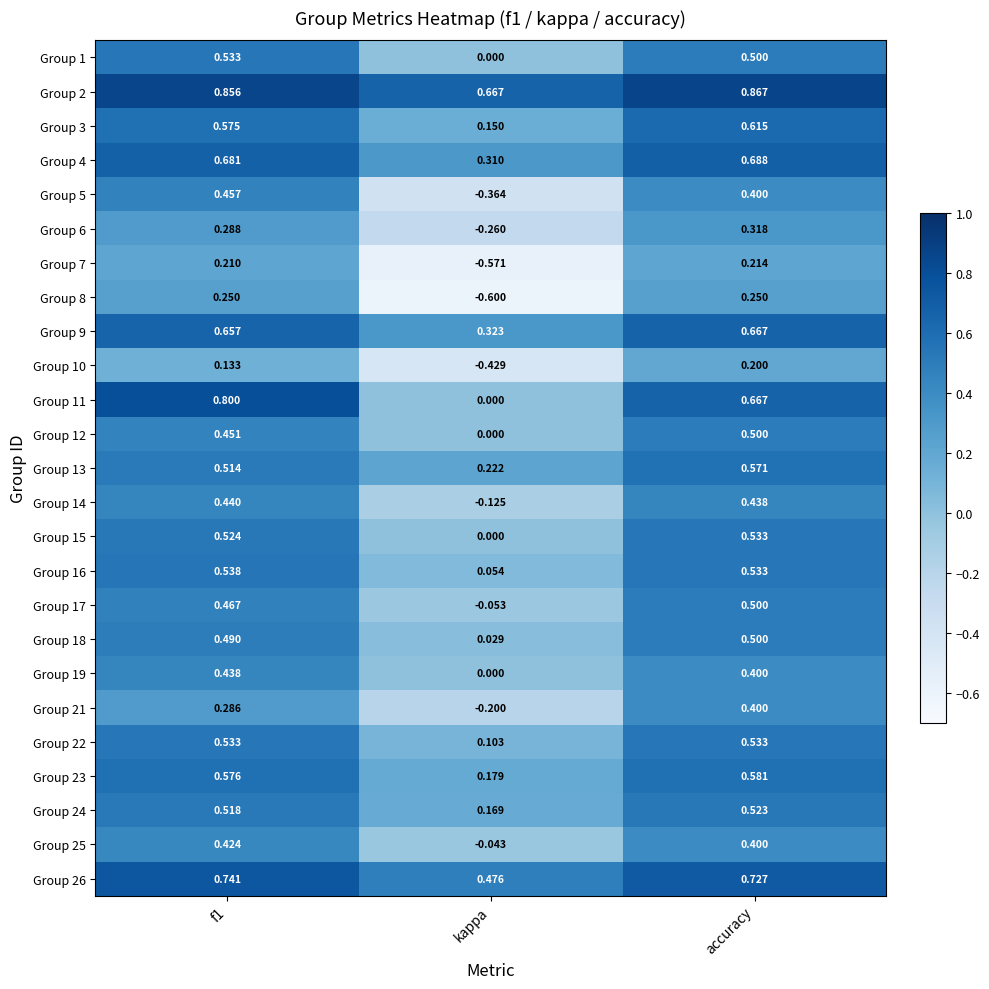

What is the spread (max minus min) of values at kappa?

1.3